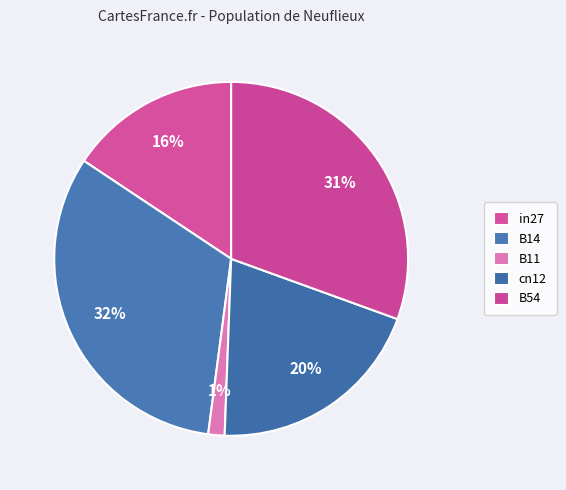

Combined, what portion of the pie is B11 and B54?

32.0%